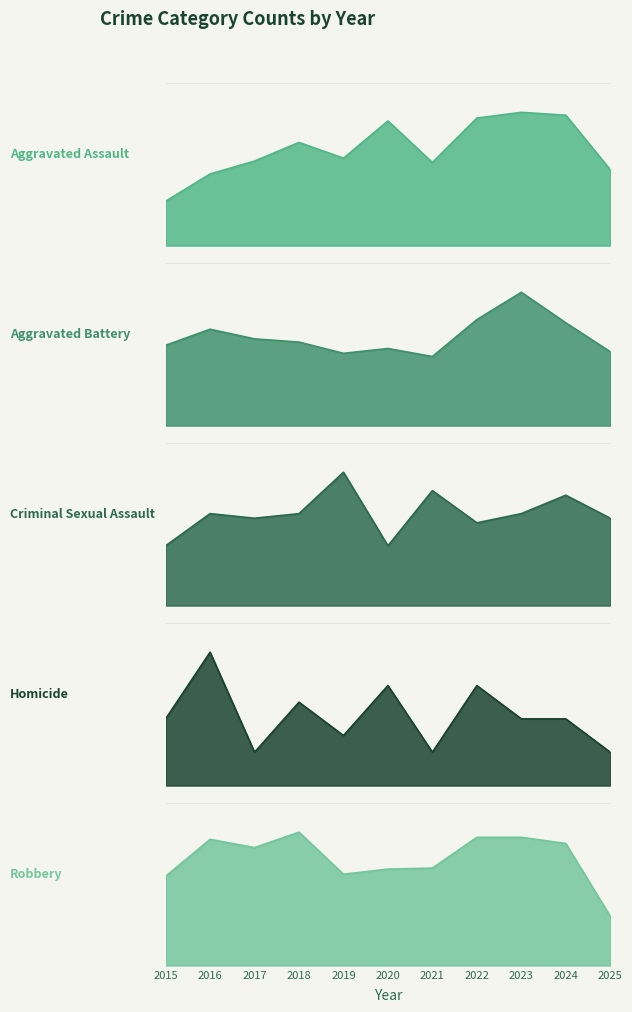

Where is Aggravated Assault nearest to the value 62?

2019